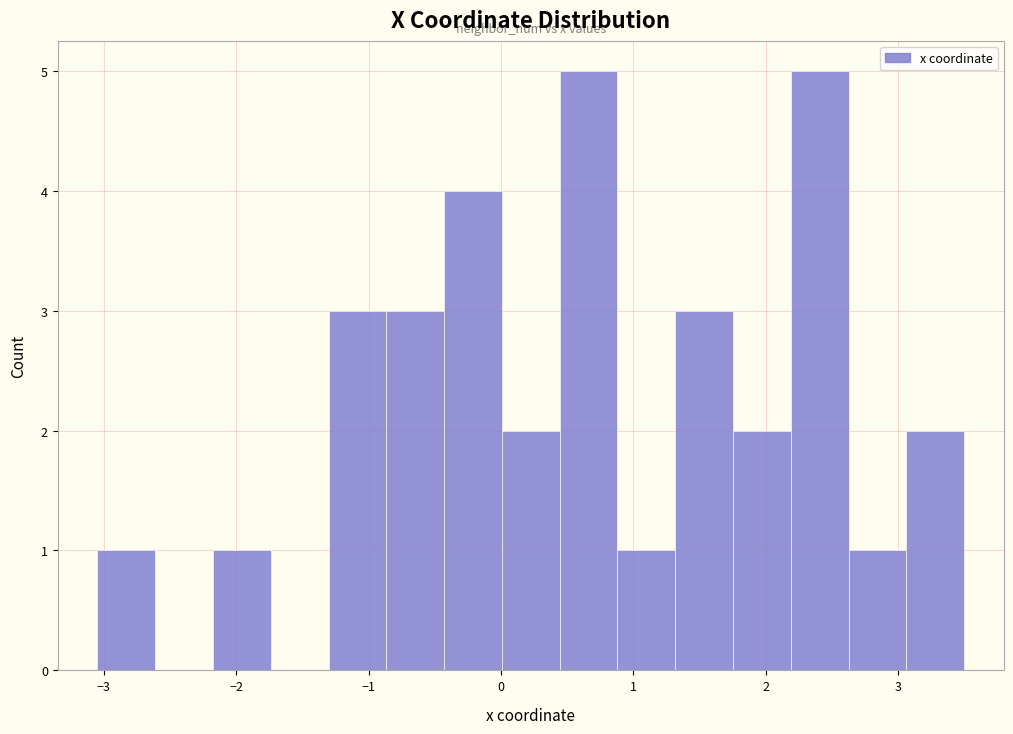

Reading left to right, list every bar in this chart as the range it spans on the x-axis followed by its height. Neither the bar edges nor the heights are printed on the chart, so give them approximately, as read against the axes.

-3.0 to -2.6: 1
-2.6 to -2.2: 0
-2.2 to -1.7: 1
-1.7 to -1.3: 0
-1.3 to -0.9: 3
-0.9 to -0.4: 3
-0.4 to 0.0: 4
0.0 to 0.4: 2
0.4 to 0.9: 5
0.9 to 1.3: 1
1.3 to 1.8: 3
1.8 to 2.2: 2
2.2 to 2.6: 5
2.6 to 3.1: 1
3.1 to 3.5: 2